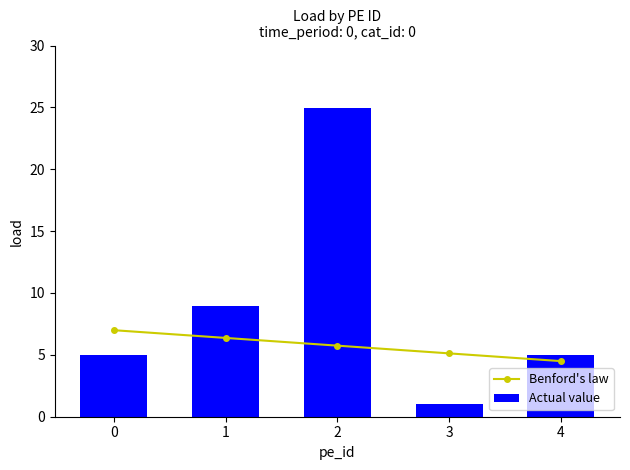

Reading left to right, what are all the values shown in this chart?

Benford's law: 0=7.0	1=6.4	2=5.7	3=5.1	4=4.5
Actual value: 0=5.0	1=8.9	2=25.0	3=1.0	4=5.0